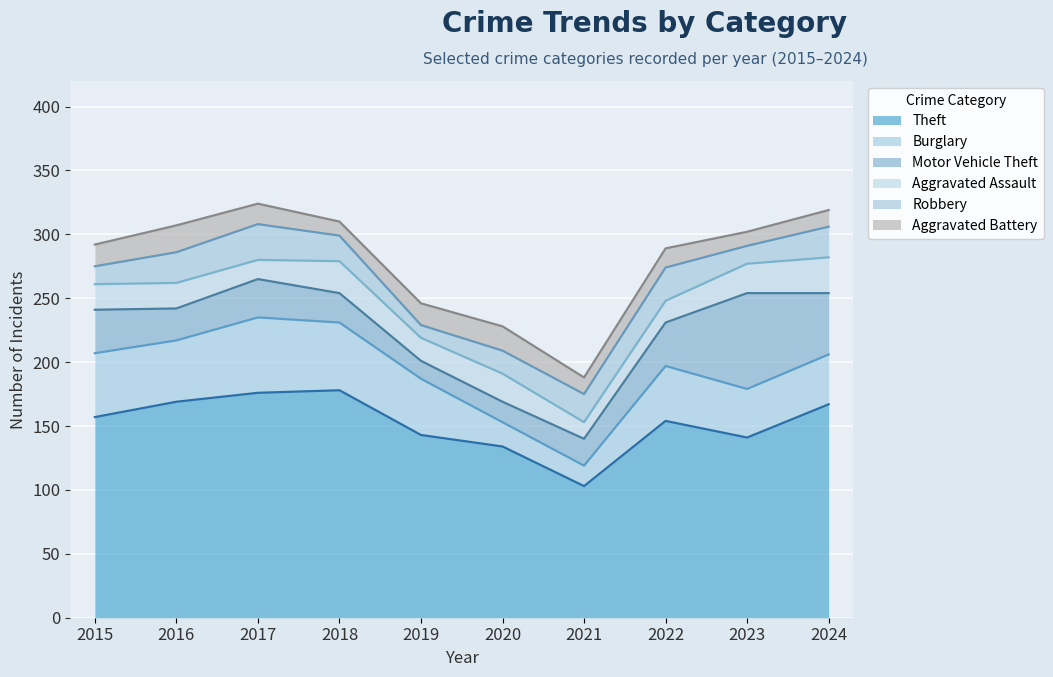

What is the total value across all series at 2022?

289